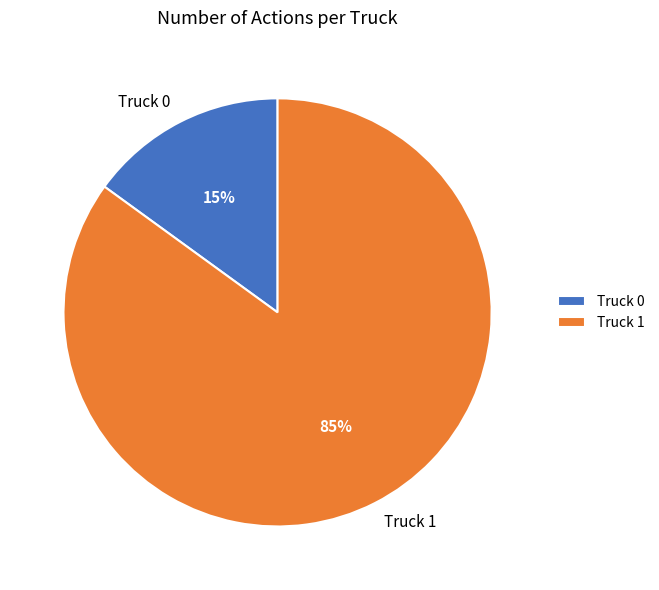

Between Truck 1 and Truck 0, which is larger?

Truck 1